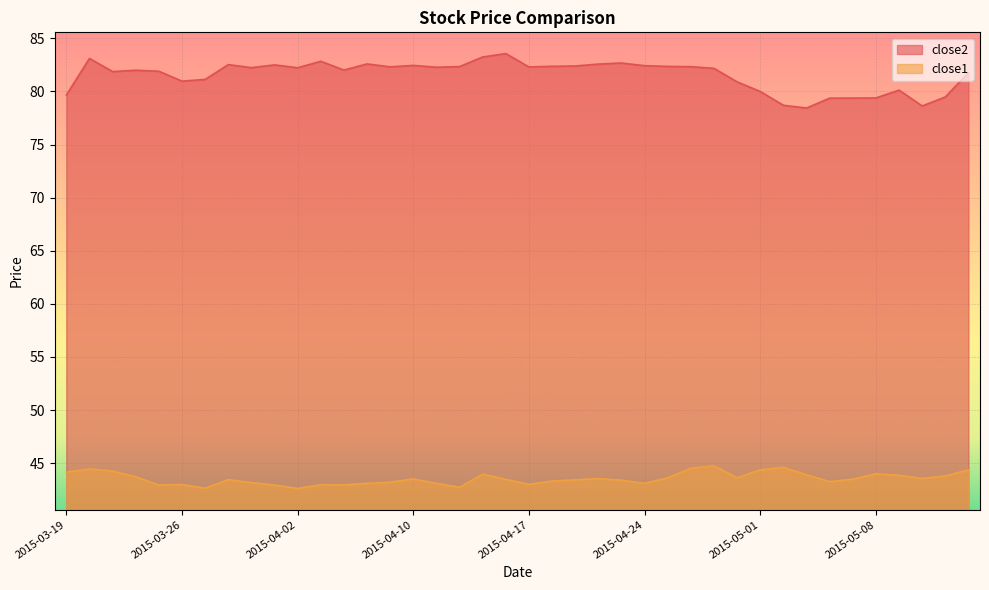

At which label does close2 reach its minimum?

2015-05-05